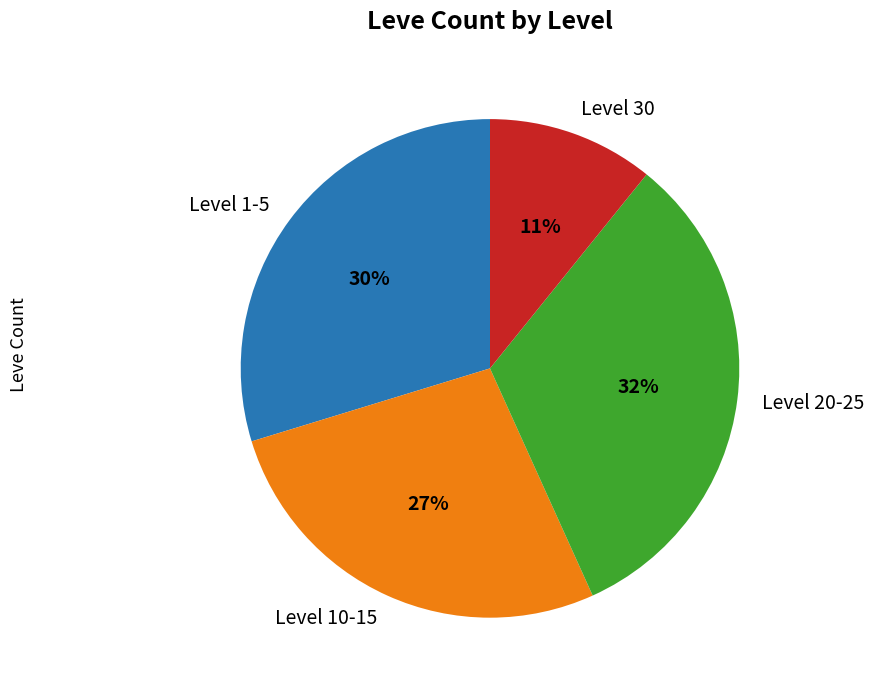

Combined, do Level 30 and Level 10-15 account for over 50%?

No